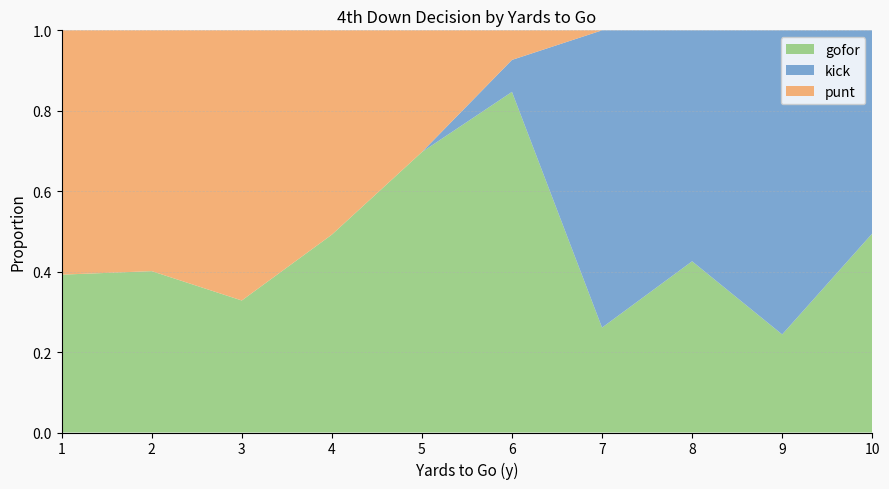

True or false: gofor has a value of 0.5 at 4.

True